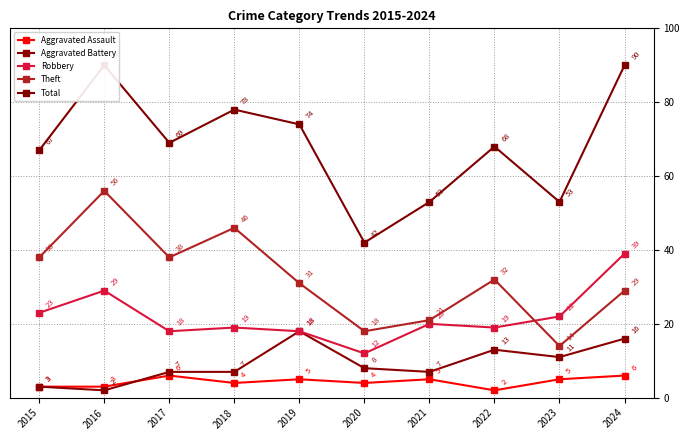

True or false: Total and Aggravated Battery cross at least once.

False